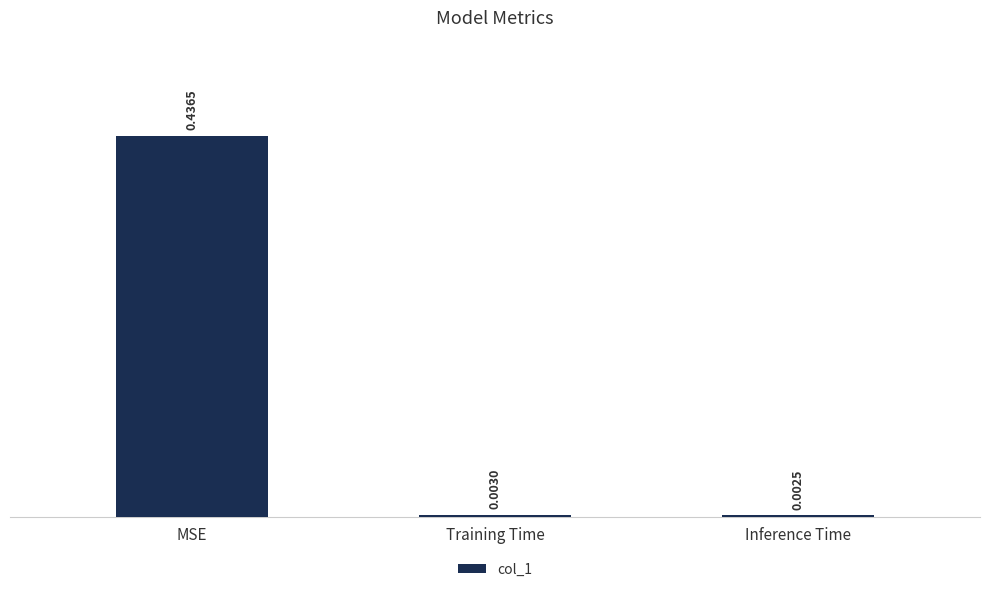

Which label corresponds to the smallest value in the chart?

Inference Time